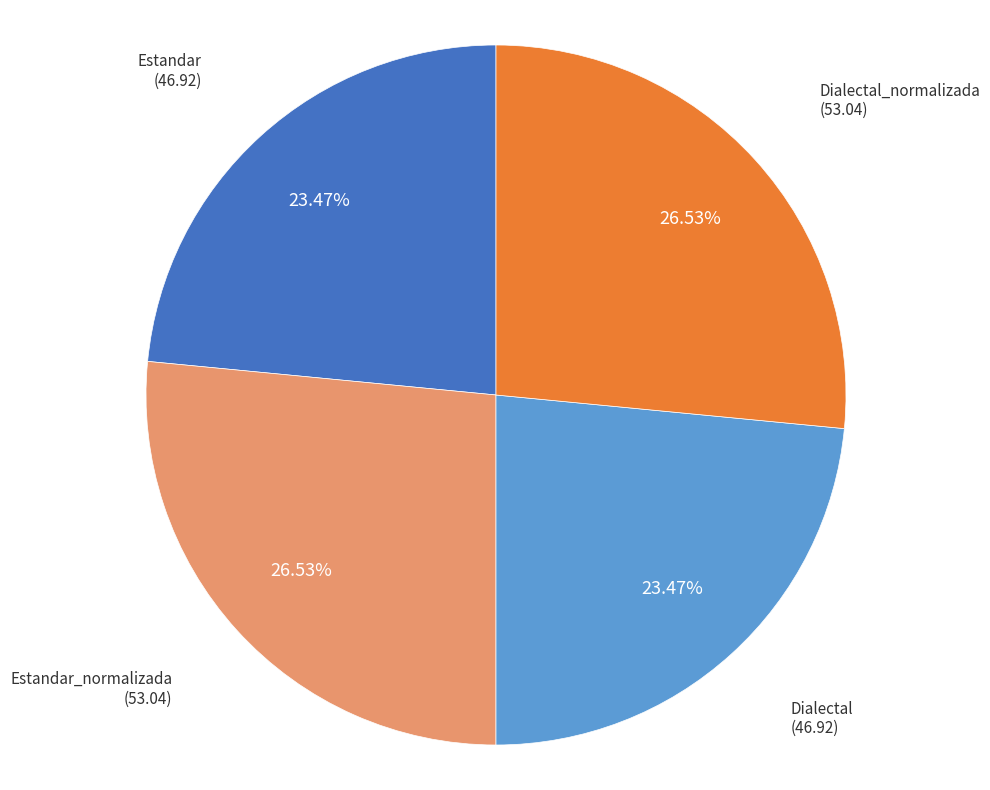

Is there a majority slice in this chart?

No